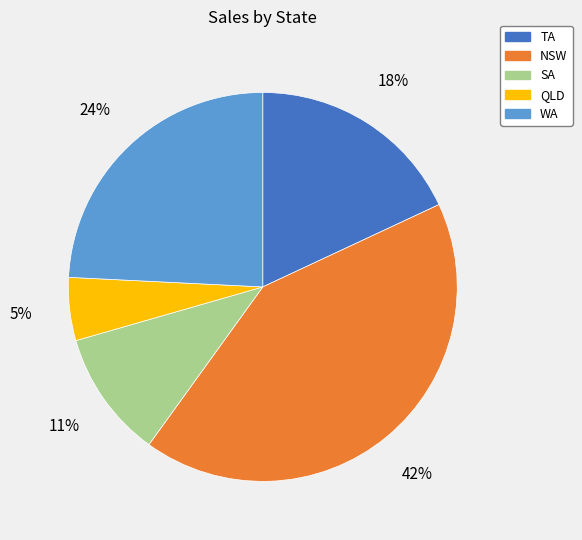

What is the ratio of the value at WA to the value at TA?

1.3